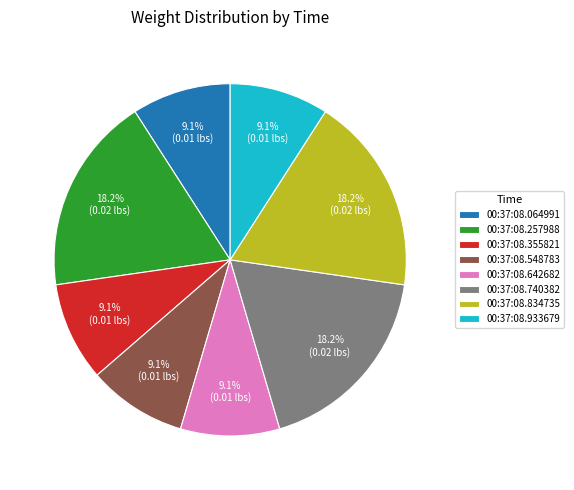

What portion of the pie excludes 00:37:08.257988?

81.8%